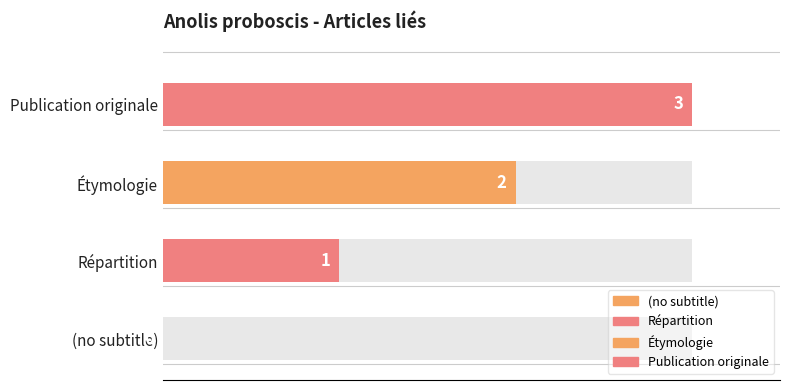

The value at (no subtitle) is -2. True or false?

False